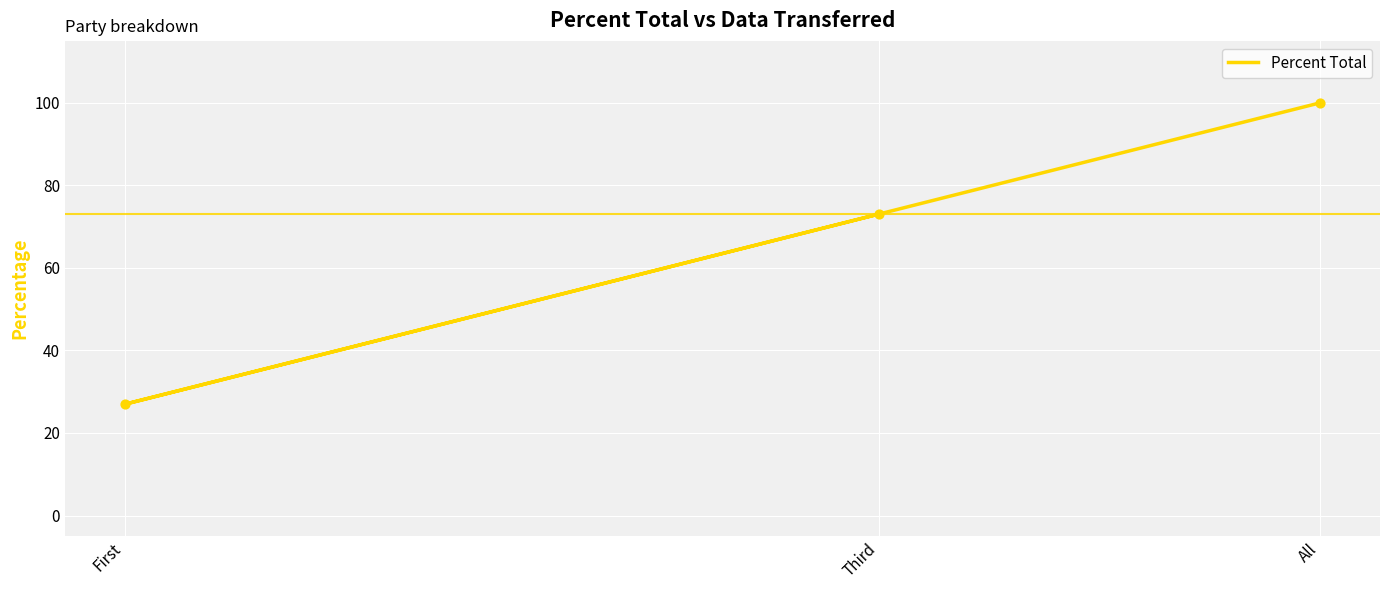

What is the change in value from All to Third?

-27.0